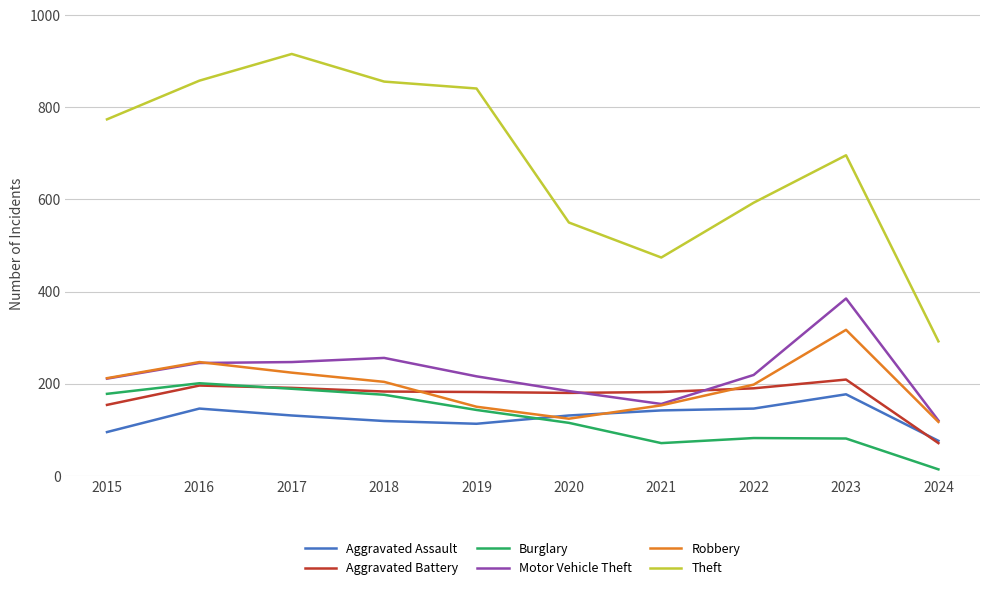

In Motor Vehicle Theft, how many points are lower than both neighbors (excluding endpoints)?

1